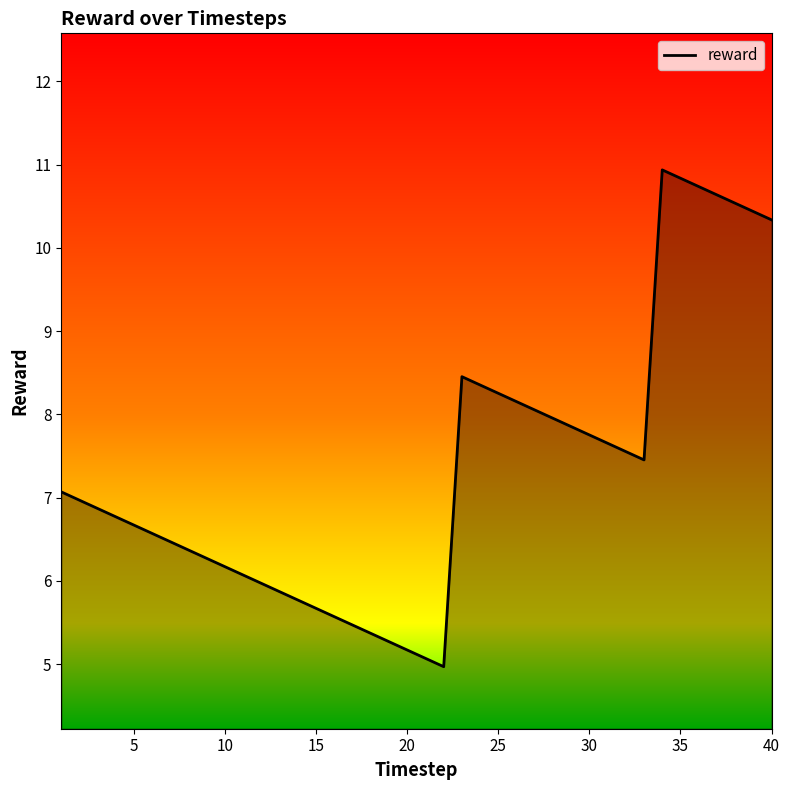

What is the greatest value displayed?

10.9